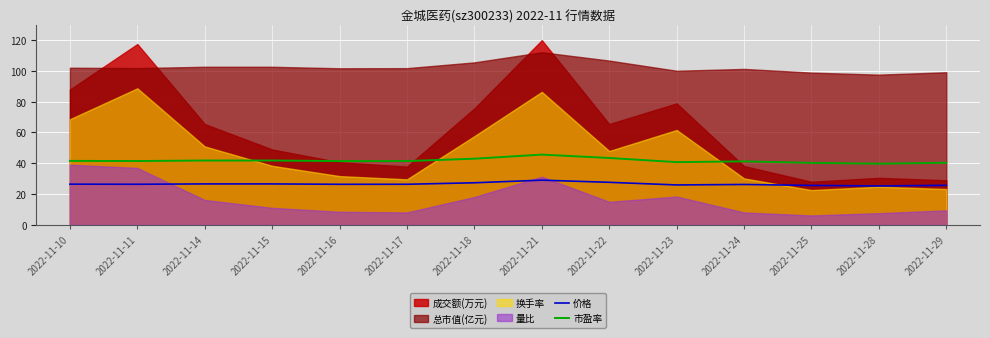

Where is the first local minimum for 价格?

2022-11-11